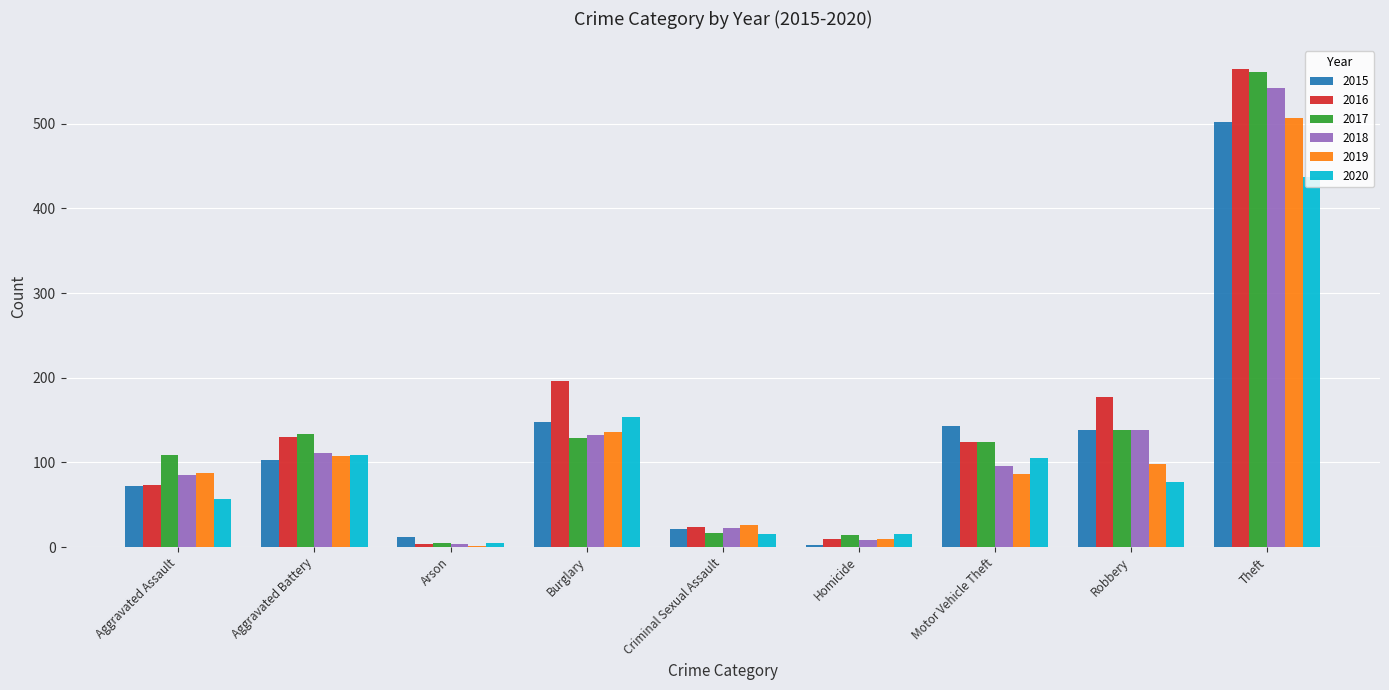

Read the 2015 value at Motor Vehicle Theft, to the nearest 50.

150